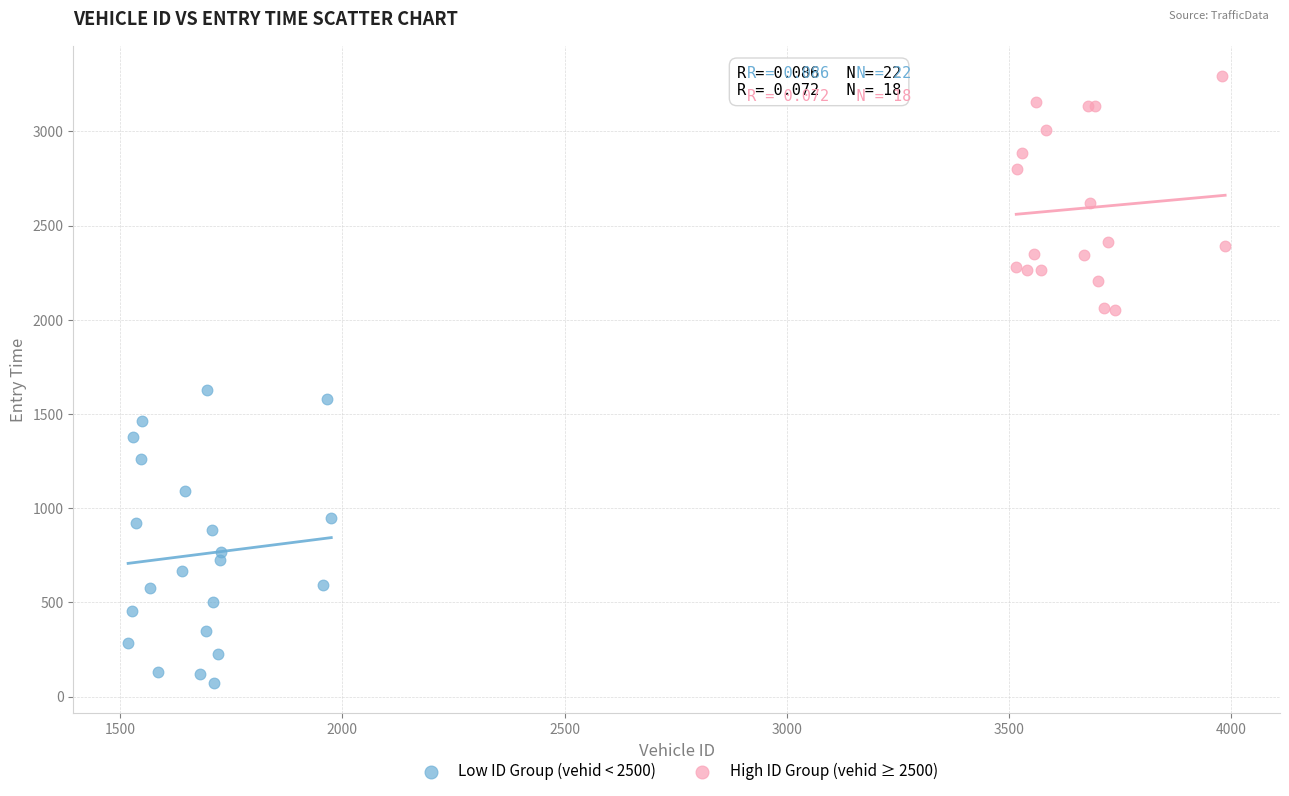

What are all the series names shown in the legend?

Low ID Group (vehid < 2500), High ID Group (vehid ≥ 2500)